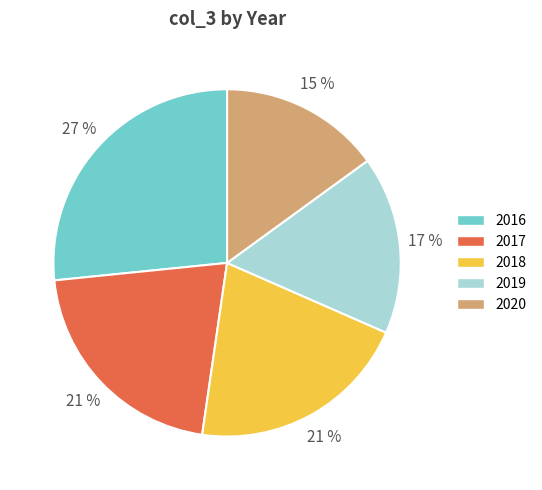

Which slice is the largest?

2016